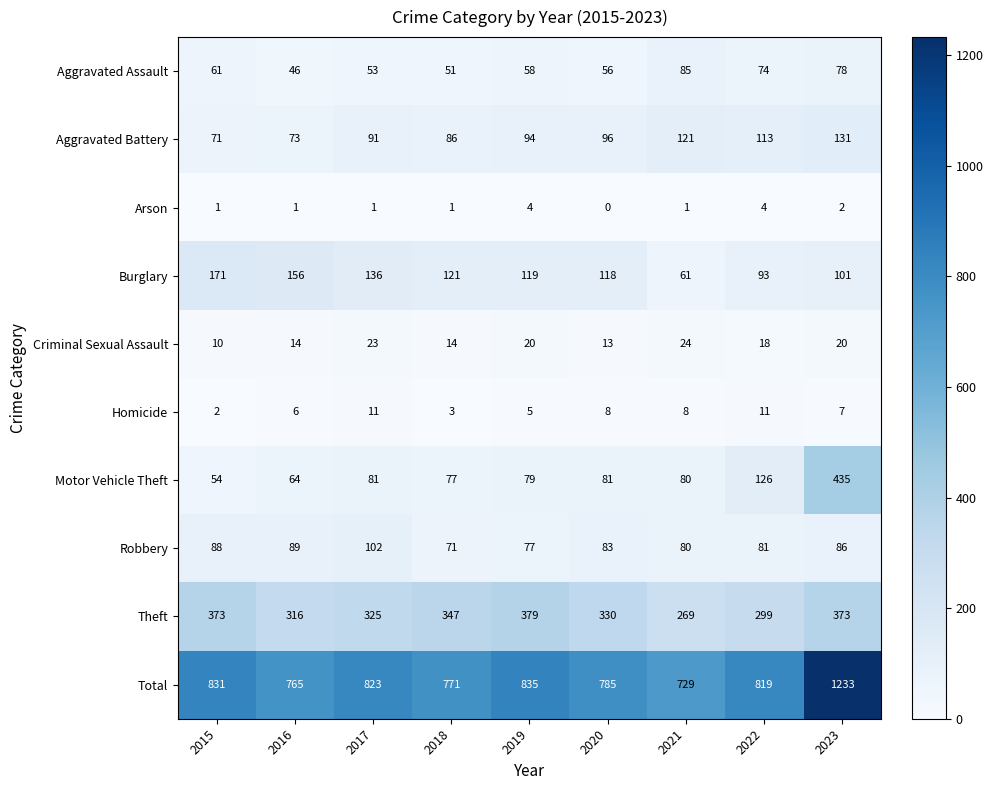

Which series changed the most between 2018 and 2020?

Theft